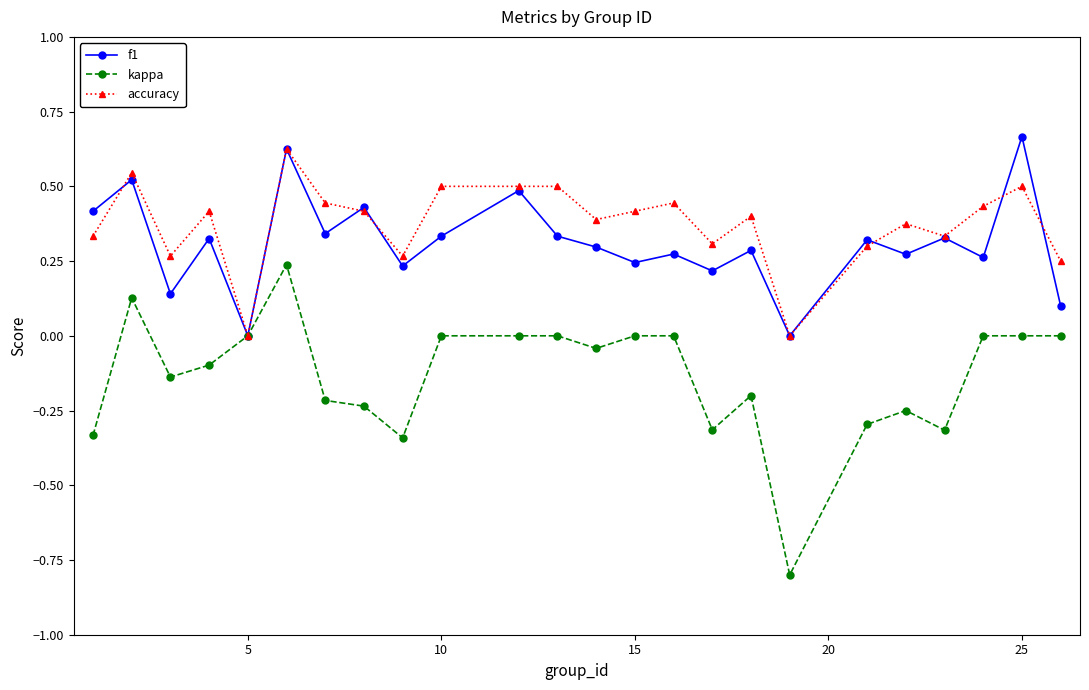

Which series has the widest spread of values?

kappa